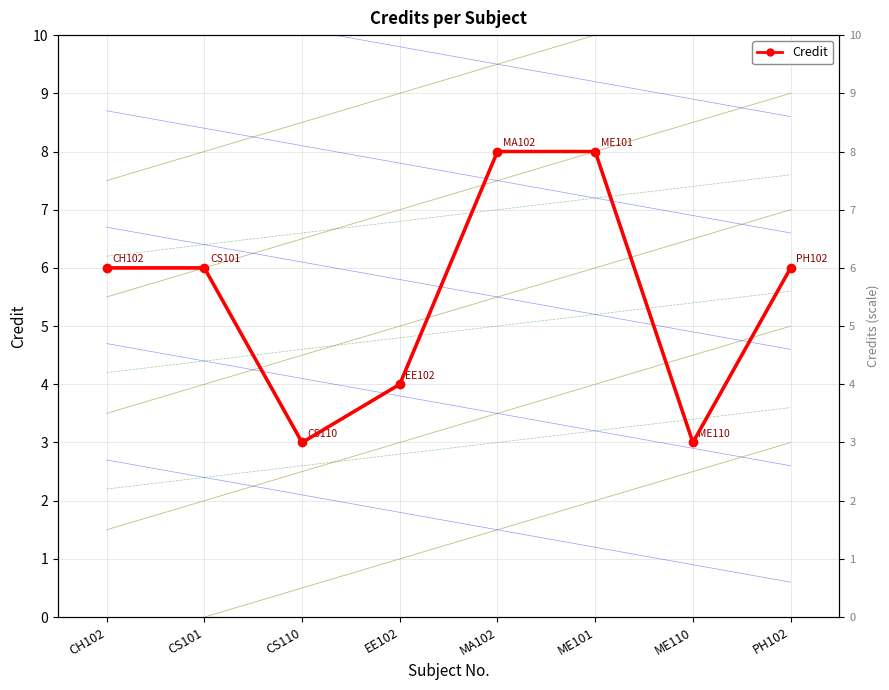

Which category has the highest value across all series?

MA102